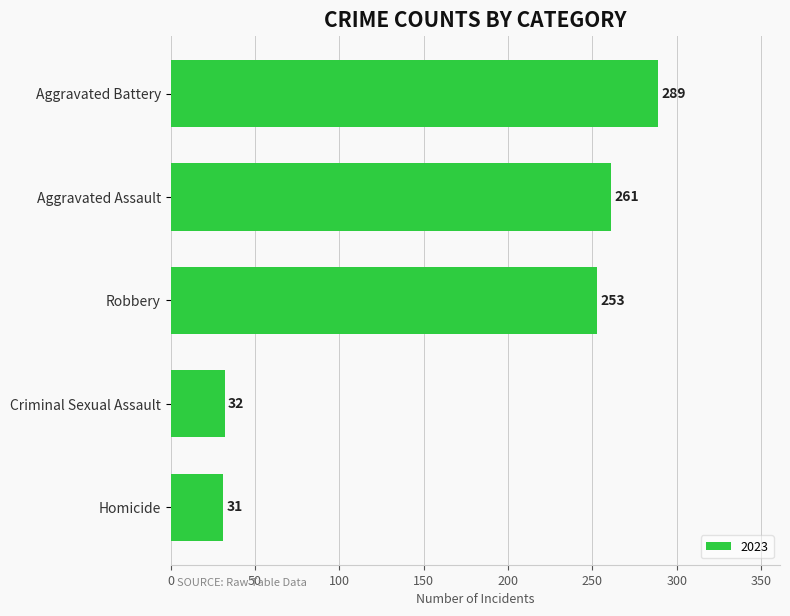

List the labels in order of value, largest first.

Aggravated Battery, Aggravated Assault, Robbery, Criminal Sexual Assault, Homicide